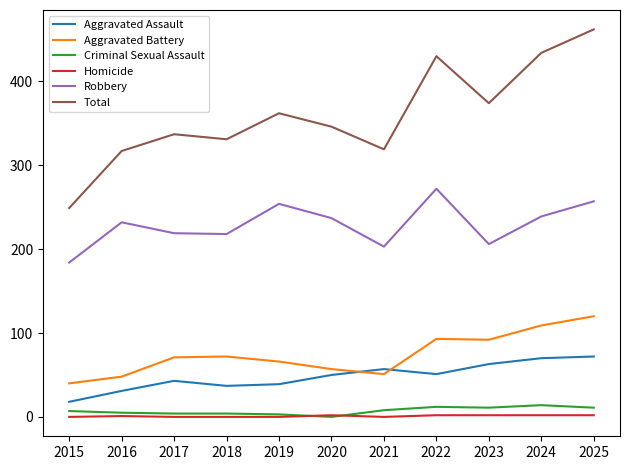

Is the value of Homicide at 2024 greater than the value of Aggravated Battery at 2025?

No